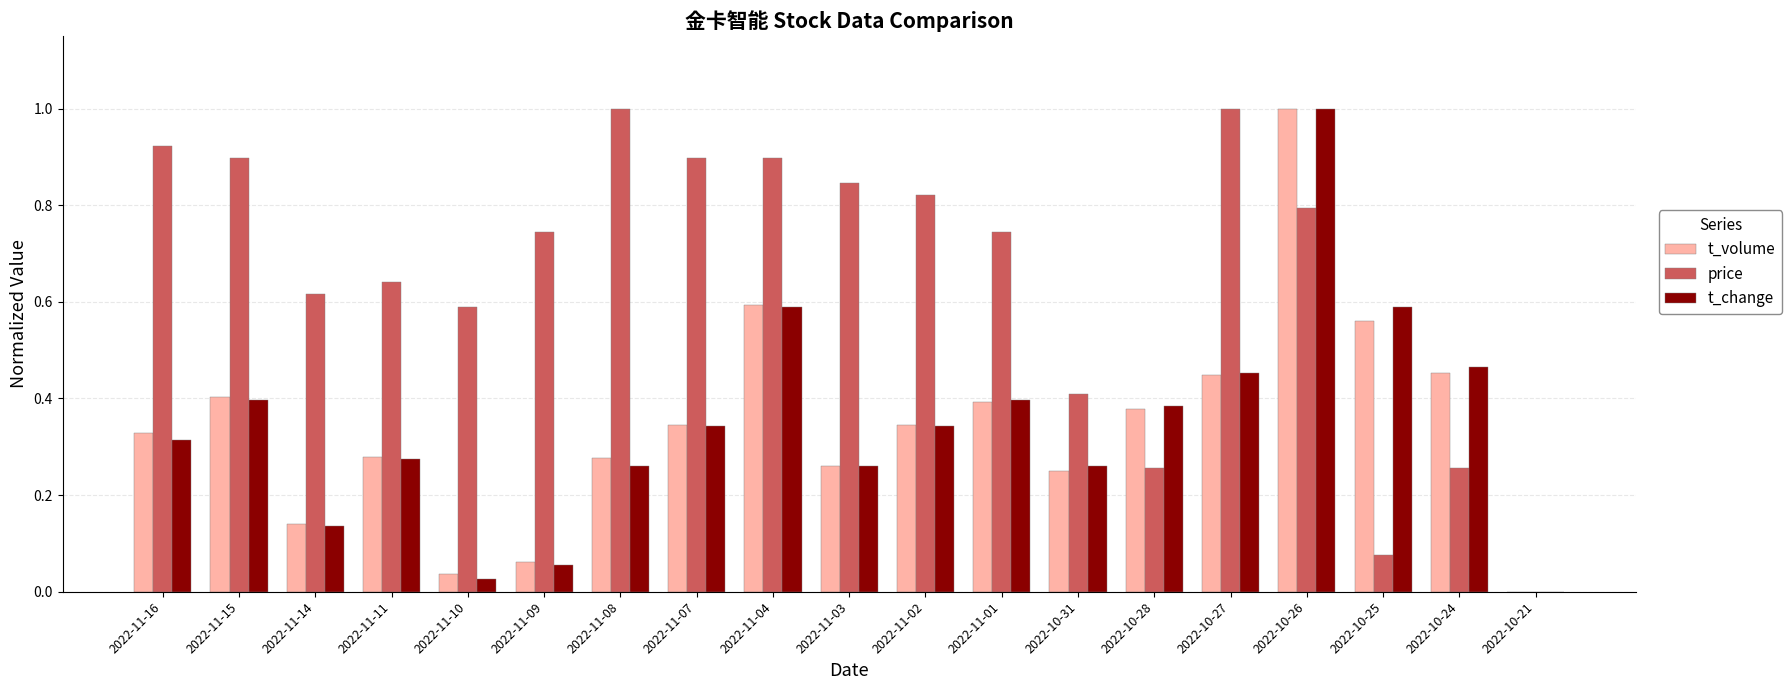

Is the value of t_change at 2022-10-24 greater than the value of price at 2022-10-24?

Yes